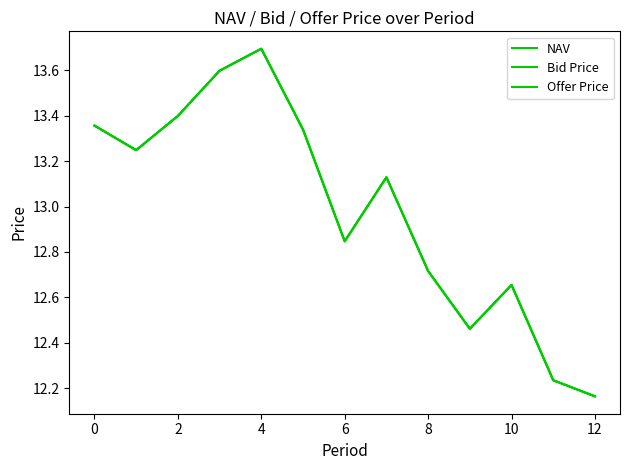

What is the average value of the Offer Price series?

13.0